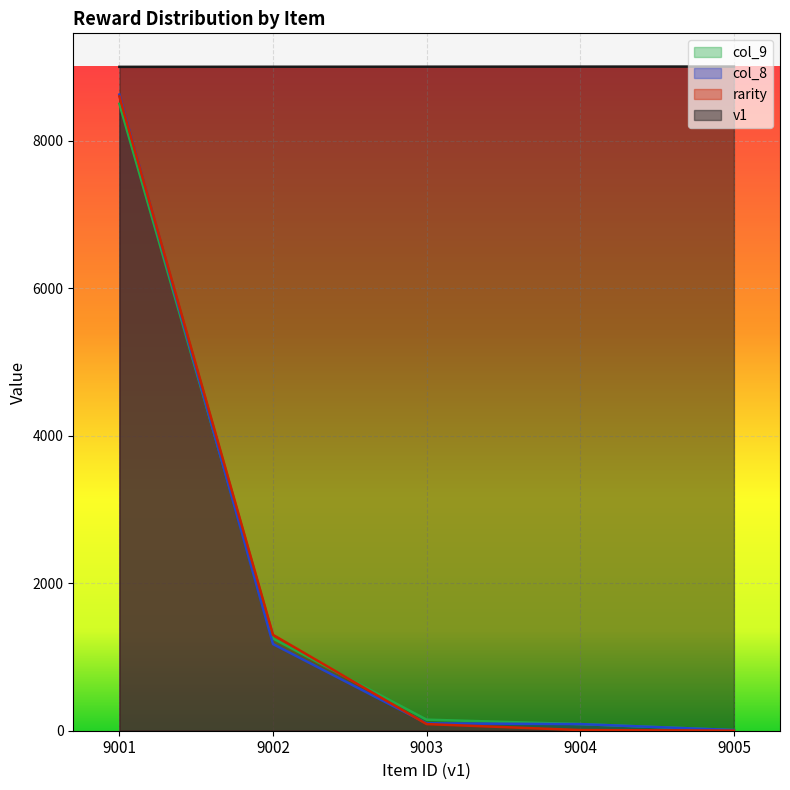

Rank the categories by rarity value from highest to lowest.

9001, 9002, 9003, 9004, 9005